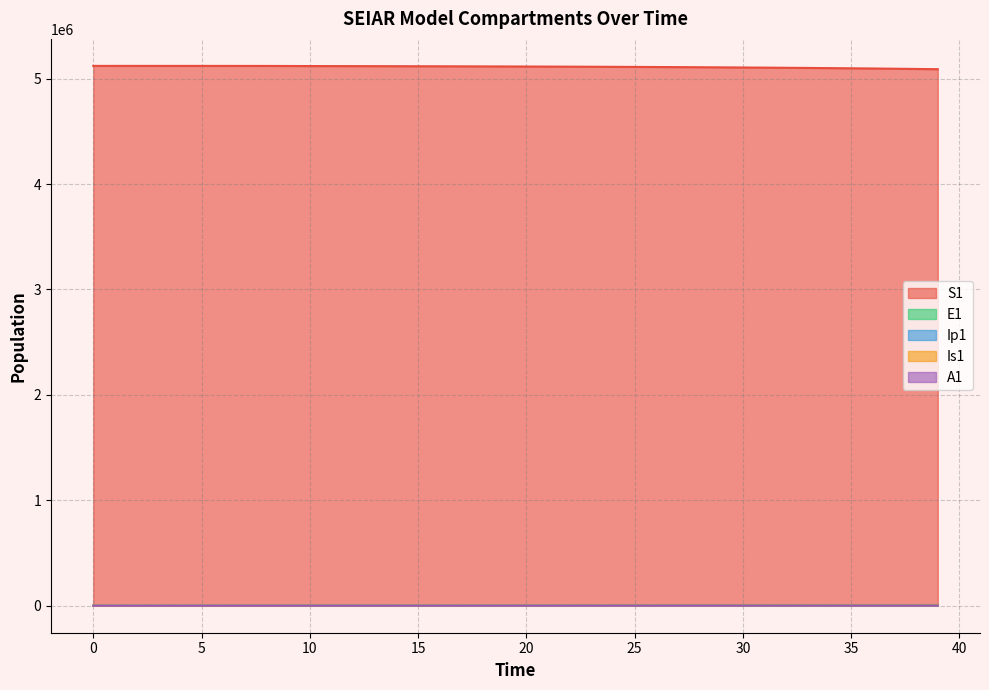

Which has a higher value, 1 or 34?

1